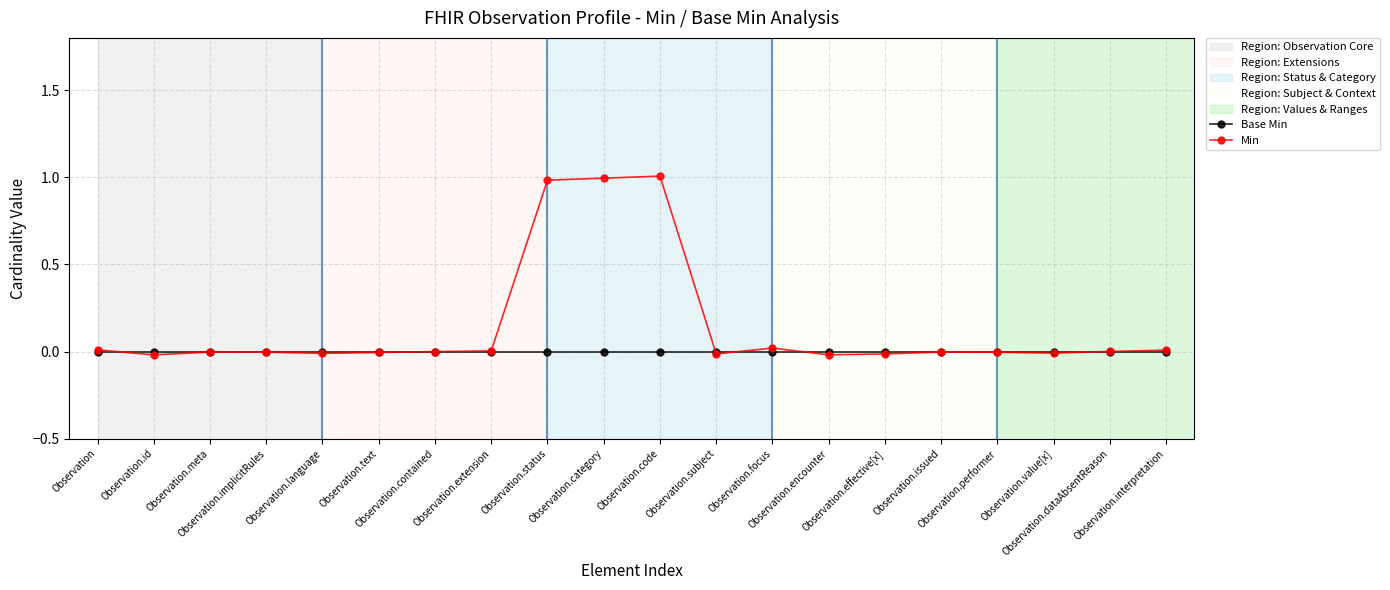

True or false: Base Min has more than 0 interior local peaks.

False